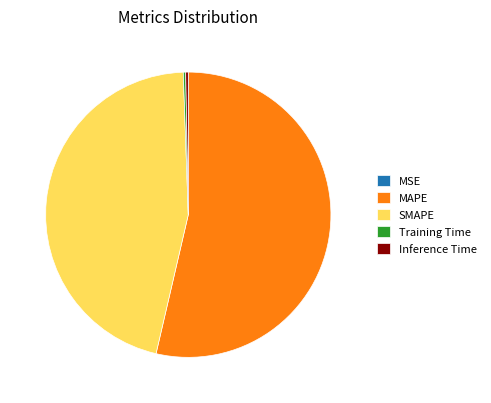

Is there a majority slice in this chart?

Yes